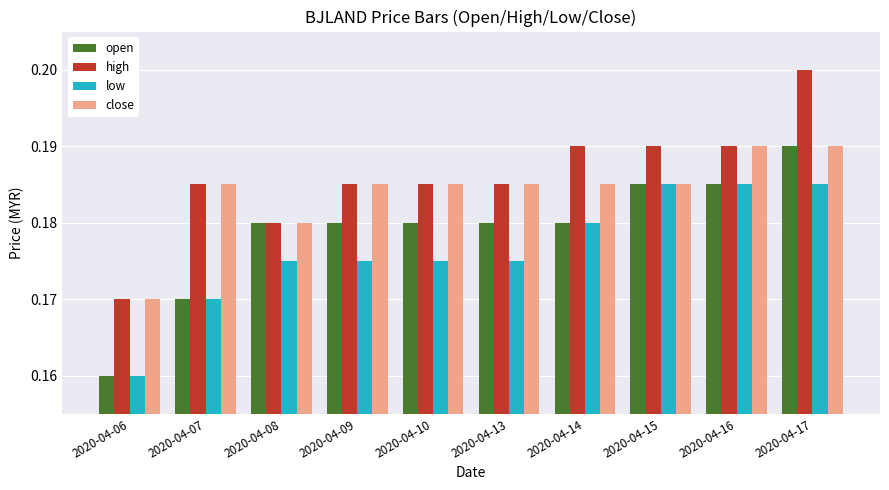

At how many categories does at least one series exceed 0?

10